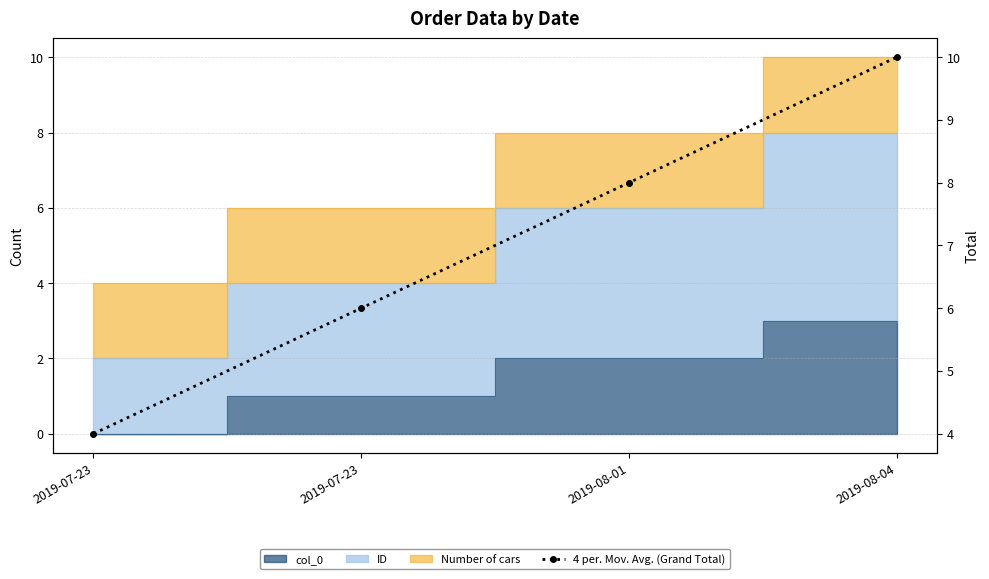

How many values exceed 8?

1